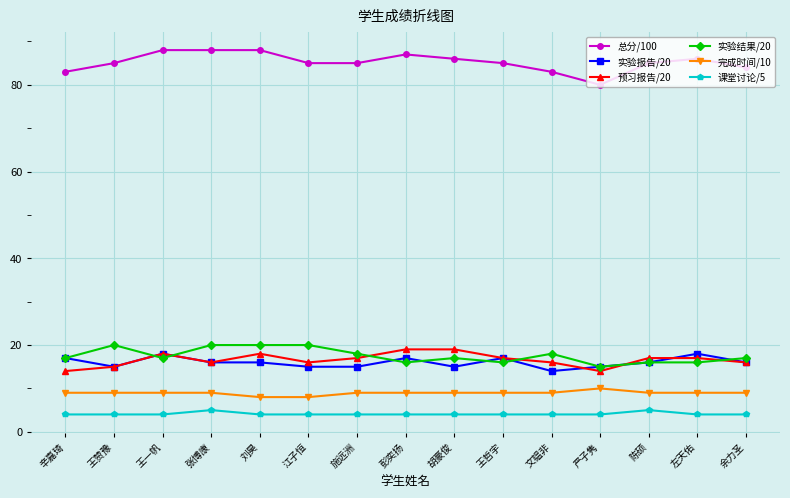

What is the label of the 2nd point from the left?

王赞豫